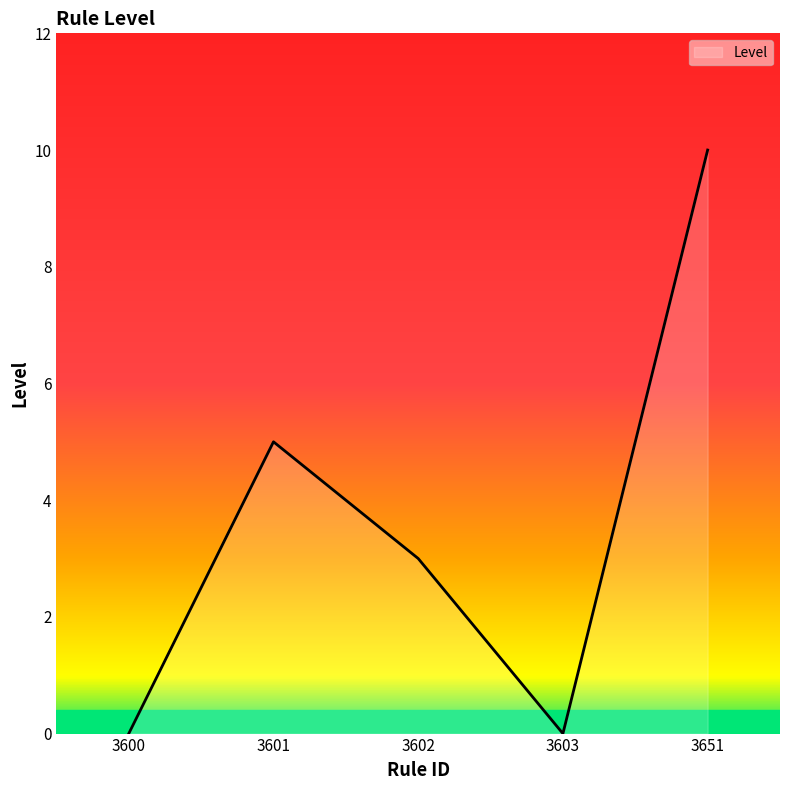

What is the sum of all values?

18